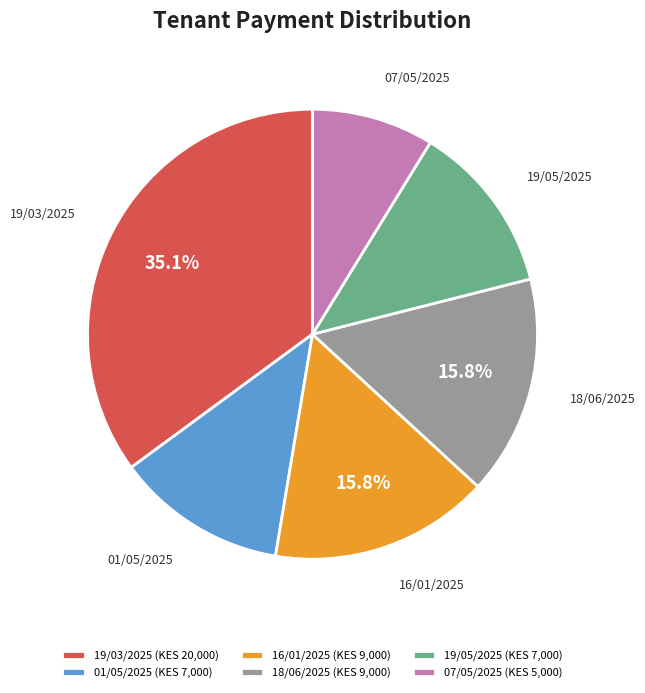

What percentage is the 07/05/2025 slice, to the nearest percent?

9%